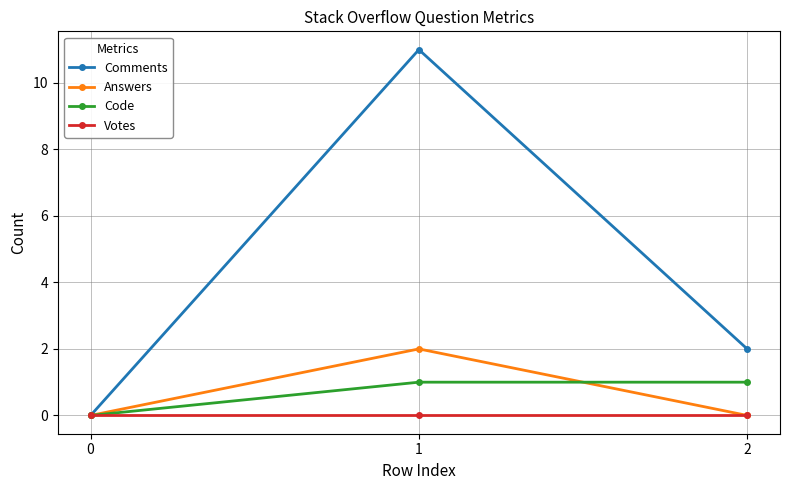

Reading left to right, list all the values displayed in this chart.

Comments: 0=0	1=11	2=2
Answers: 0=0	1=2	2=0
Code: 0=0	1=1	2=1
Votes: 0=0	1=0	2=0